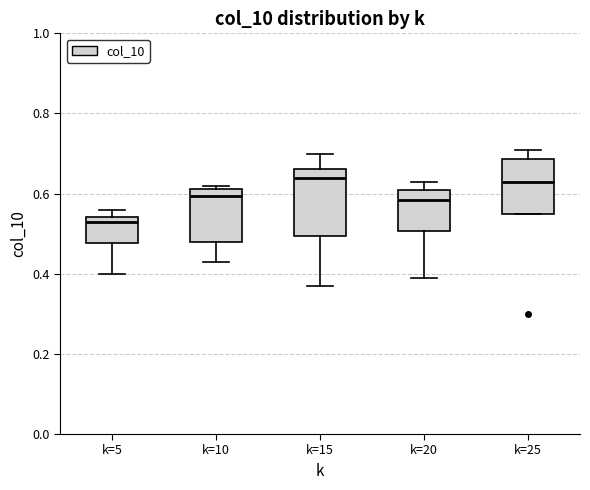

Reading left to right, transcribe this box plot: for each box, give where its median line is, the range the box spans, and where its two whiskers end, as read against the y-axis. The values are not printed on the chart, so give them approximately, as read against the axis.

k=5: median 0.54 (just below the box's upper edge), box 0.48 to 0.54, whiskers 0.40 to 0.56
k=10: median 0.60, box 0.48 to 0.62, whiskers 0.44 to 0.62 (just above the box's upper edge)
k=15: median 0.64, box 0.50 to 0.66, whiskers 0.38 to 0.70
k=20: median 0.58, box 0.50 to 0.62, whiskers 0.40 to 0.64
k=25: median 0.64, box 0.56 to 0.68, whiskers 0.56 to 0.72